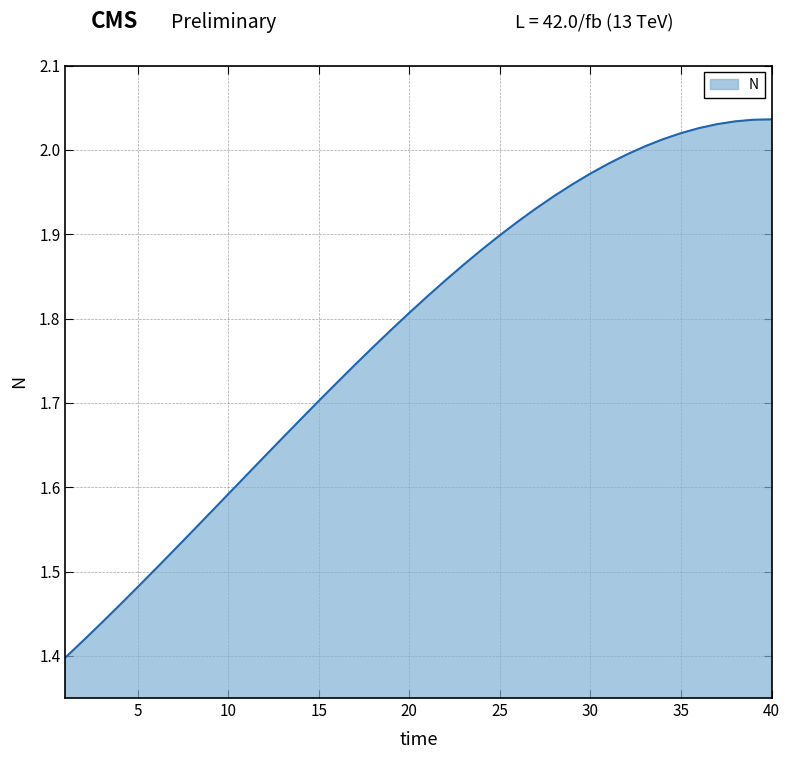

What is the difference between the maximum and minimum values?

0.6